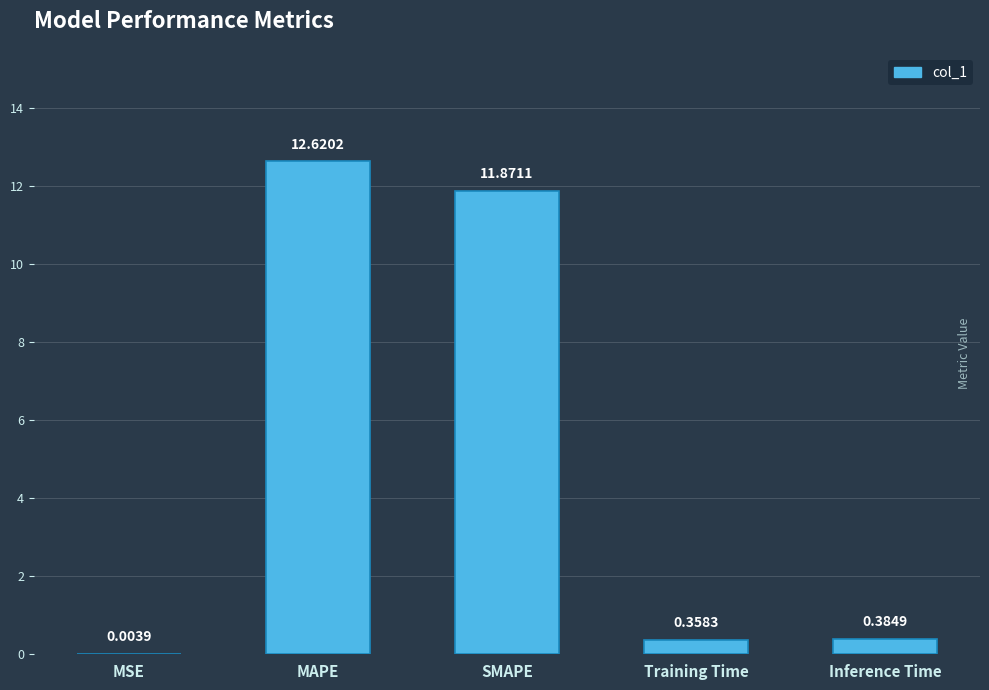

Where is the data nearest to the value 6?

Inference Time